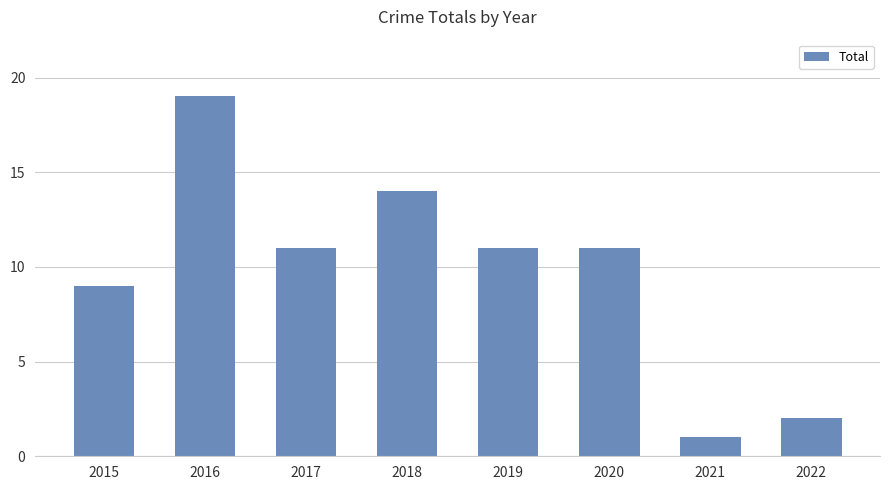

The value at 2021 is 0. True or false?

False